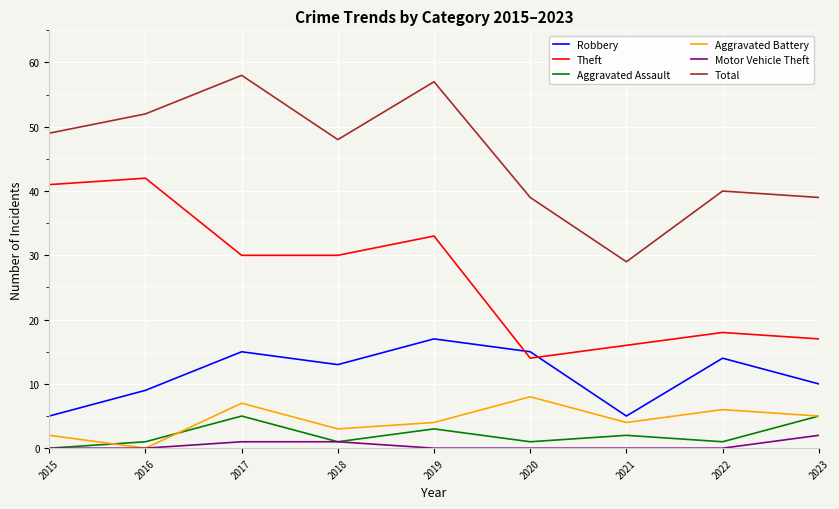

The value of Motor Vehicle Theft at 2022 is 0. True or false?

True